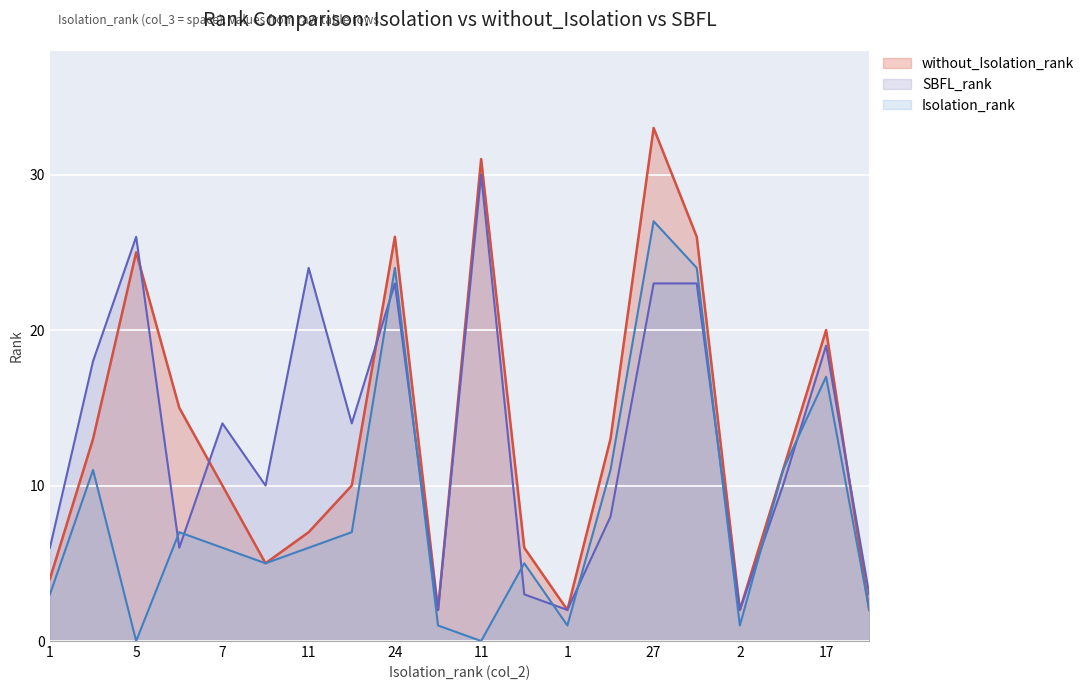

How many lines are shown in the chart?

3